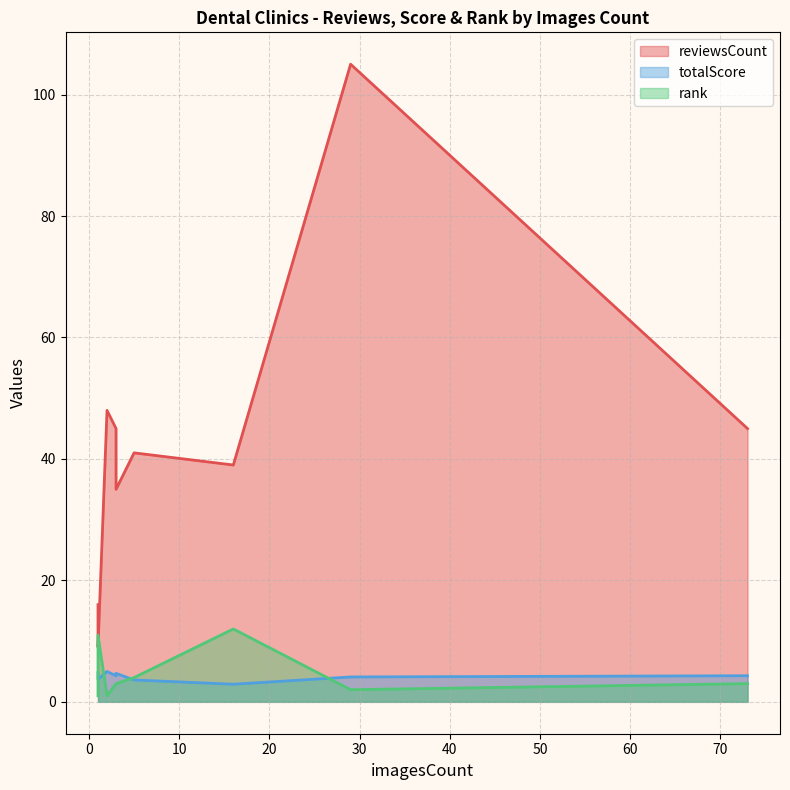

Does the chart have visible grid lines?

Yes